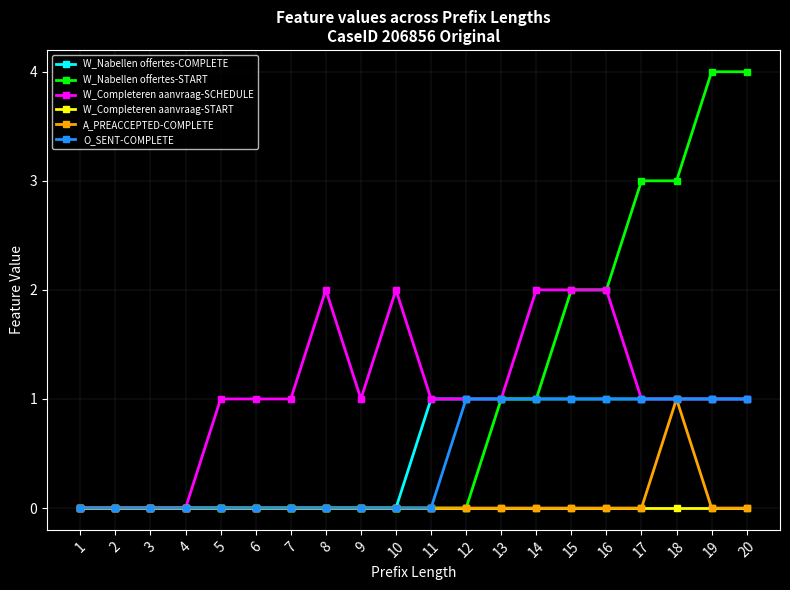

The O_SENT-COMPLETE series shows 0 at 16. True or false?

False